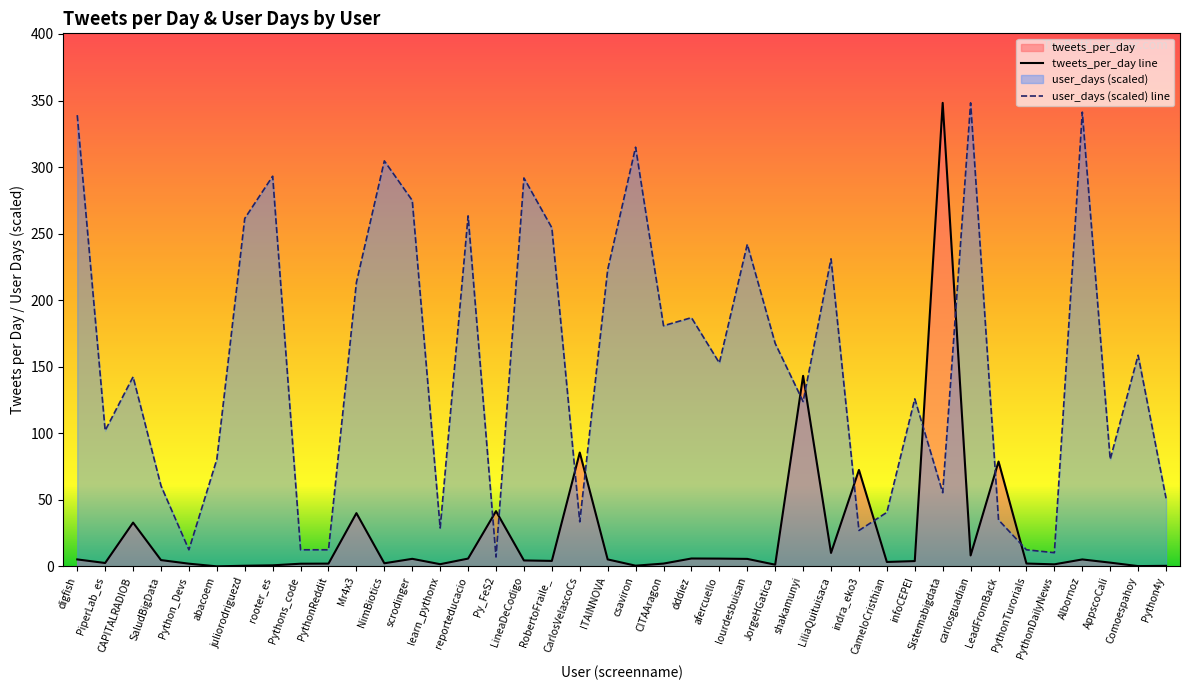

What is the total value across all series at rooter_es?

293.9